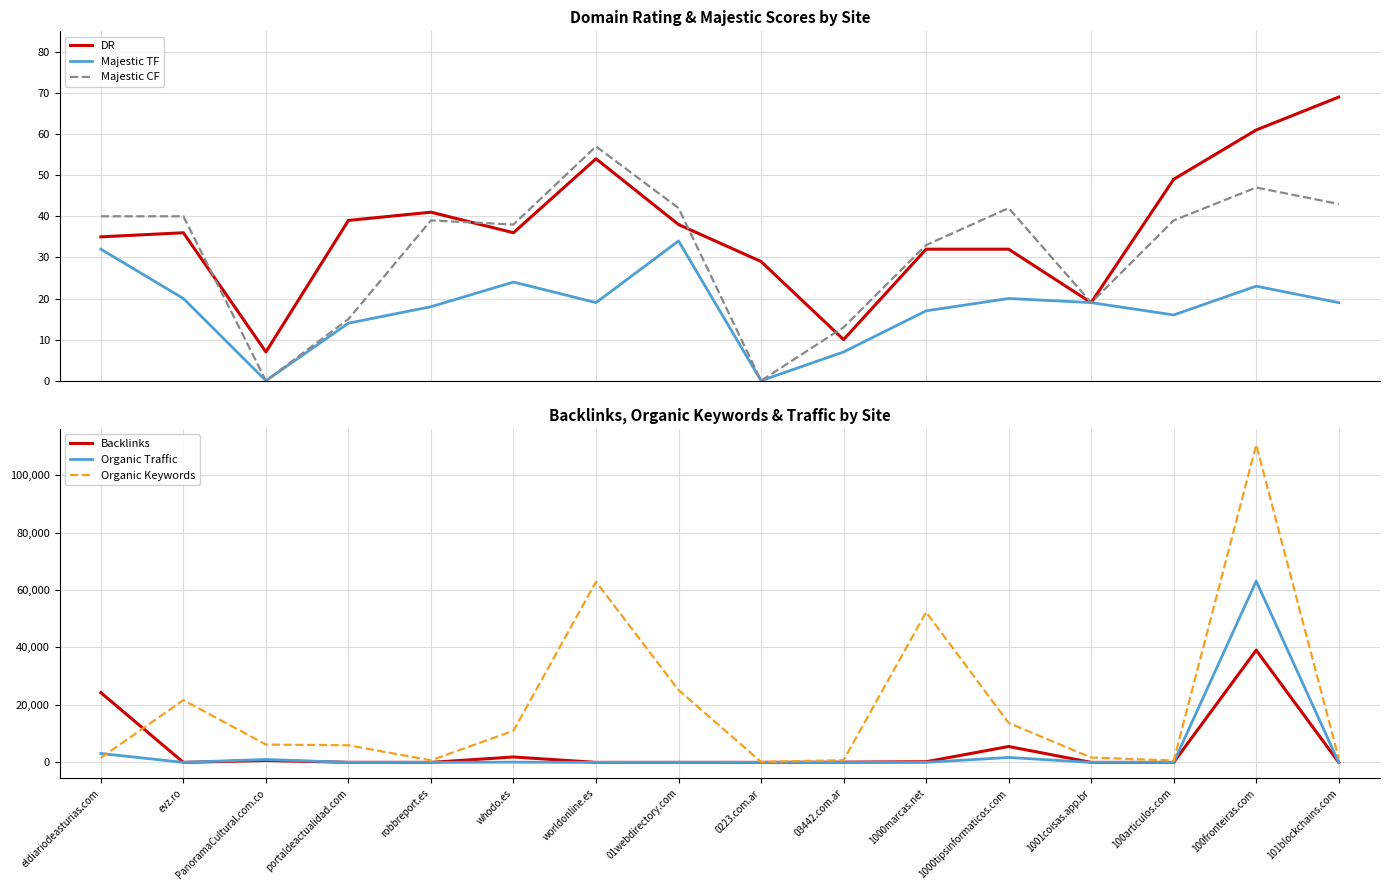

True or false: Organic Keywords has a value of 110537.0 at 100fronteiras.com.

True